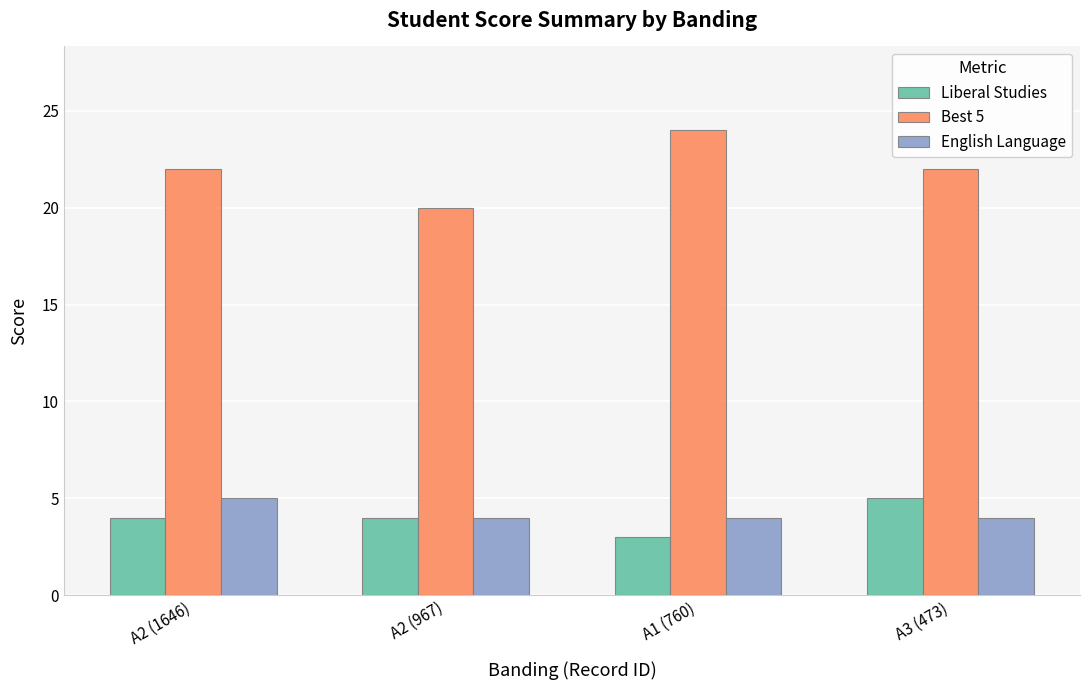

What is the sum of the Best 5 values at A1 (760) and A2 (967)?

44